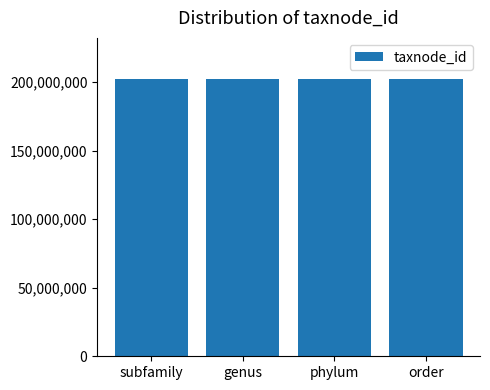

What is the label of the 4th bar from the right?

subfamily